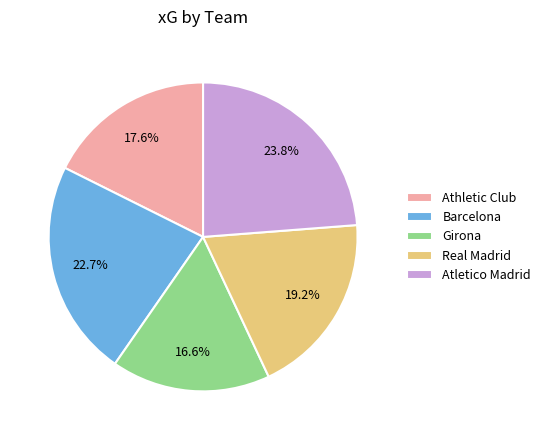

Rank the categories by value from highest to lowest.

Atletico Madrid, Barcelona, Real Madrid, Athletic Club, Girona